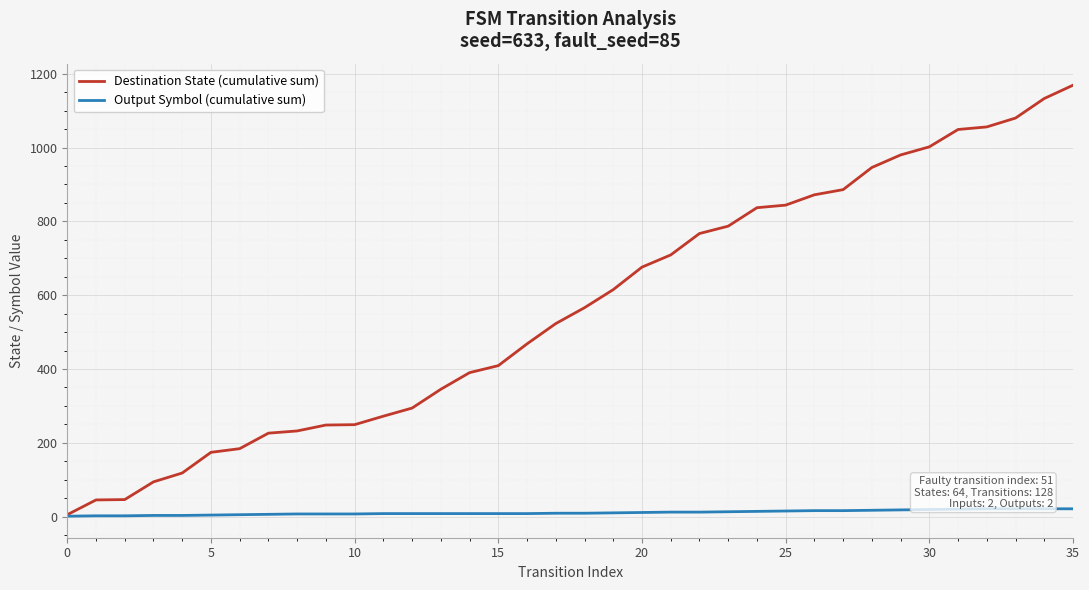

How many data points in Output Symbol (cumulative sum) are above 9?

17